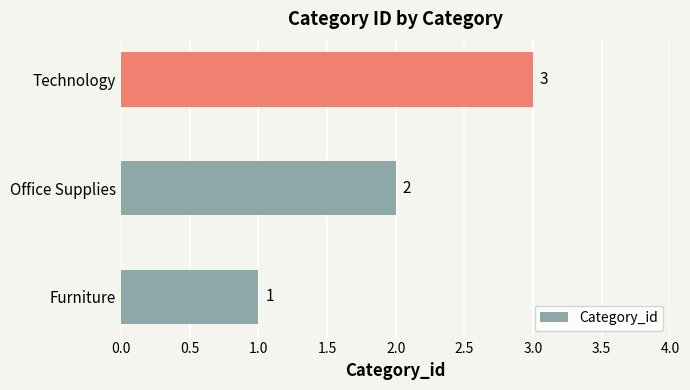

How many values are between 1 and 3?

3